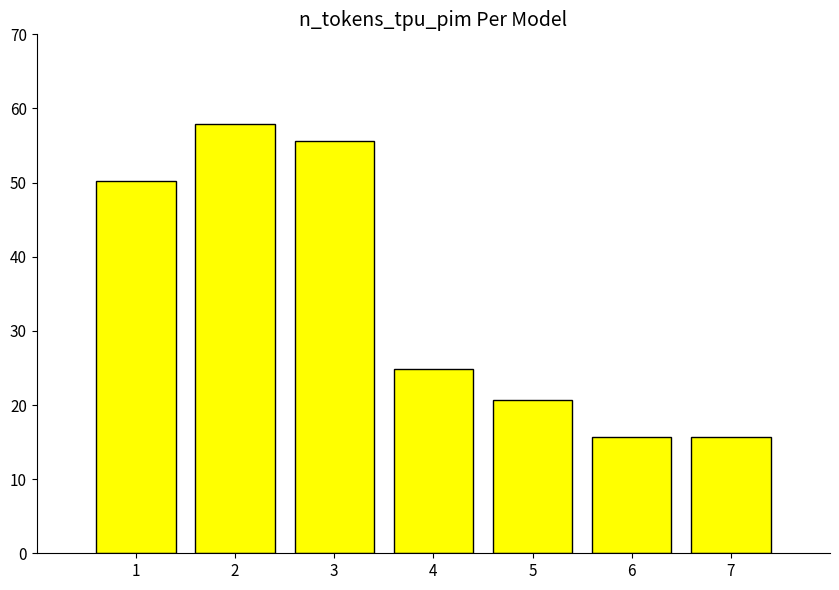

What is the minimum value shown in the chart?

15.7